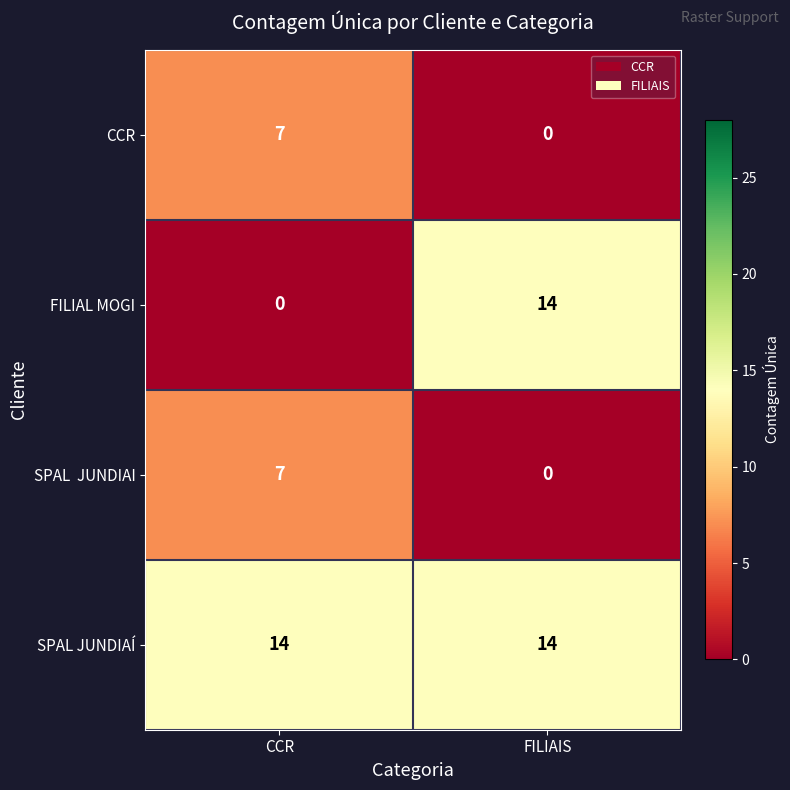

What is the difference between the maximum and minimum values in the FILIAL MOGI series?

14